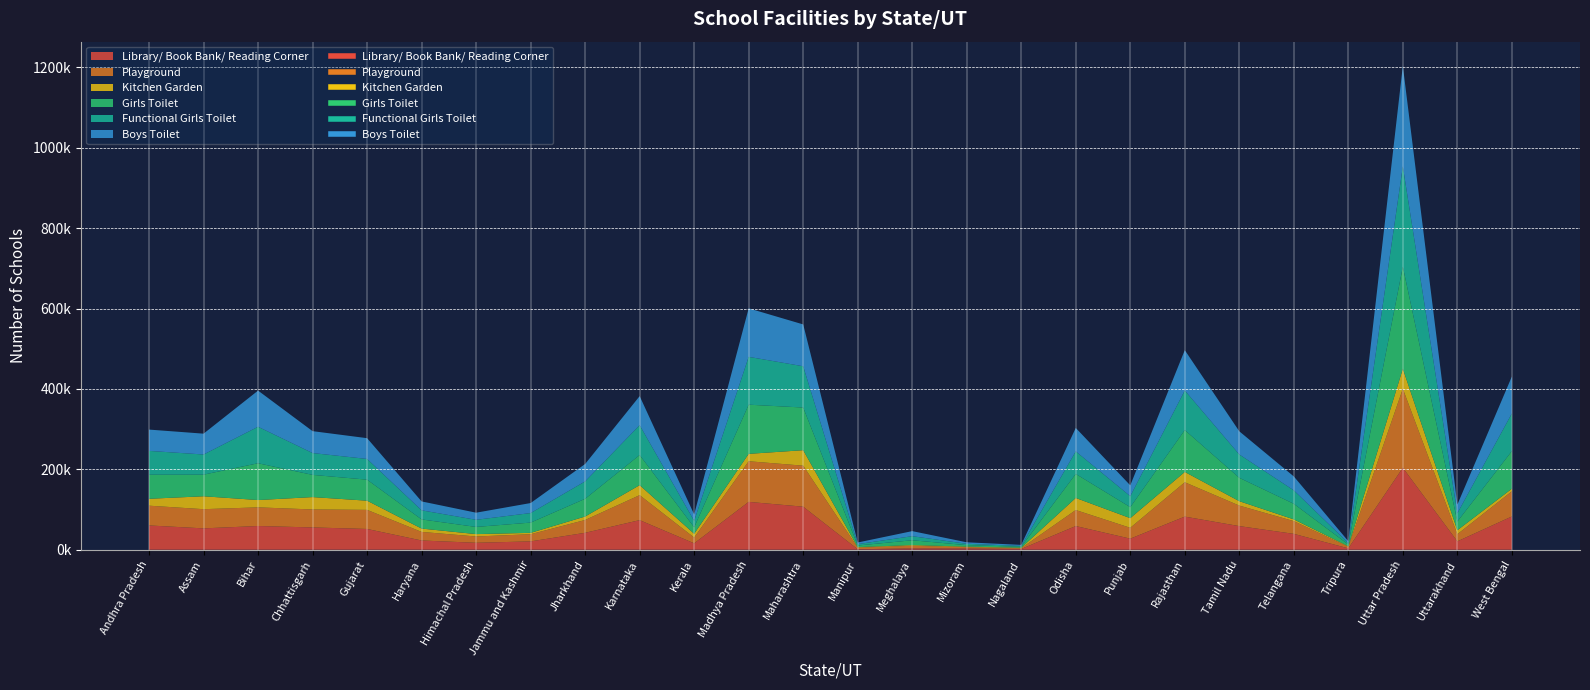

What is the lowest value of the Girls Toilet series?

2463